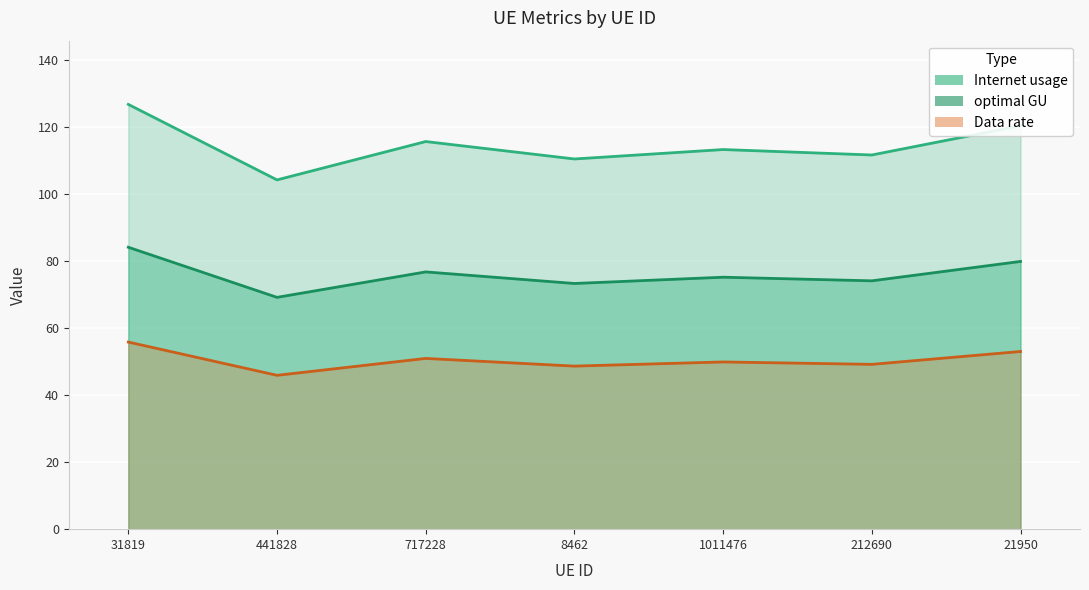

True or false: optimal GU and Data rate cross at least once.

False